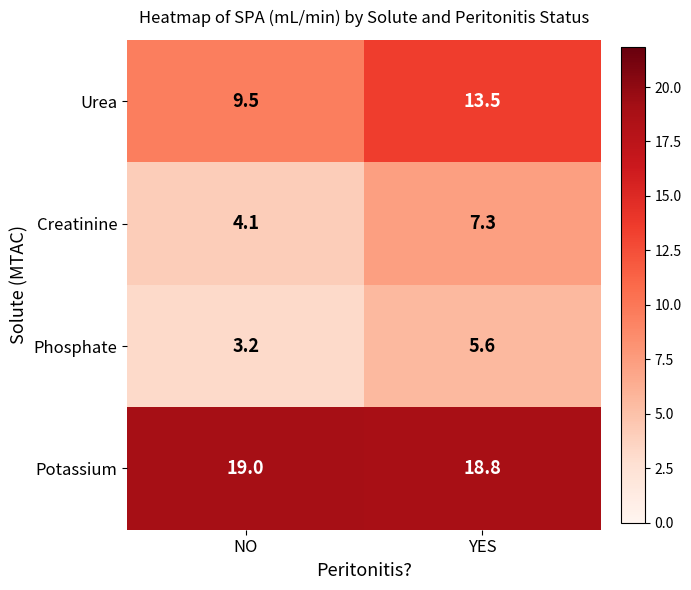

How many data points does each series have?

2